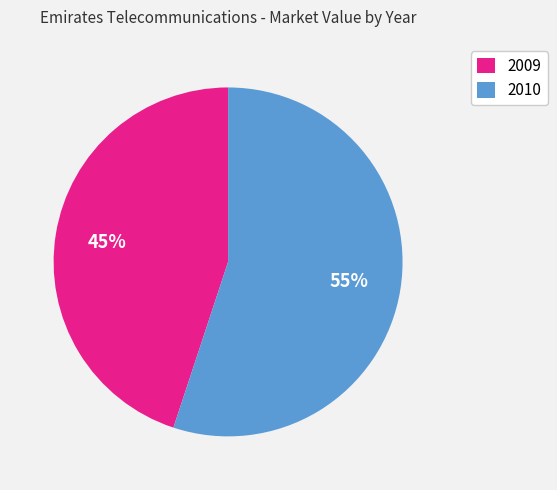

The 2009 slice represents 51% of the pie. True or false?

False